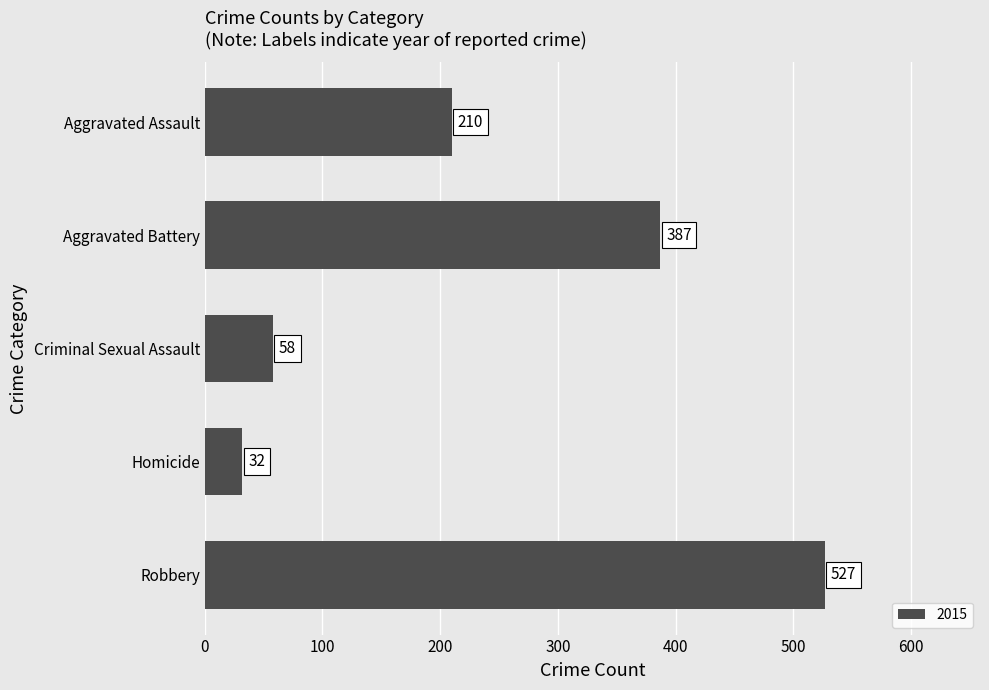

How many distinct data groups are displayed?

1